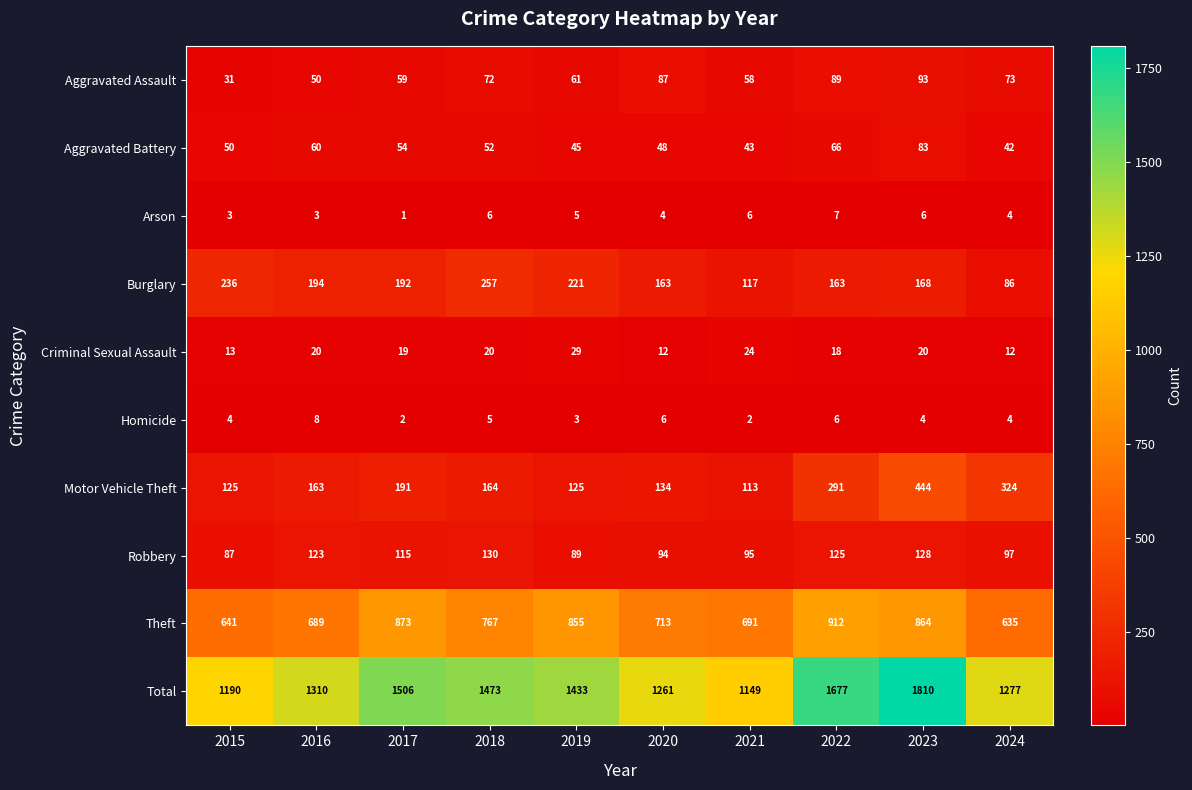

At which label does Motor Vehicle Theft first exceed 164?

2017